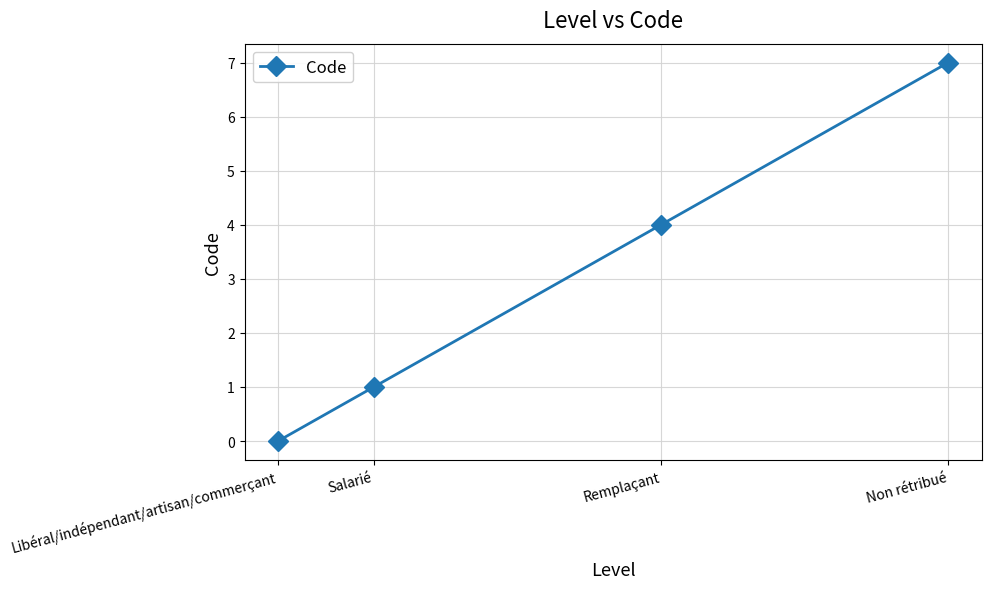

What is the difference between the second highest and second lowest values?

3